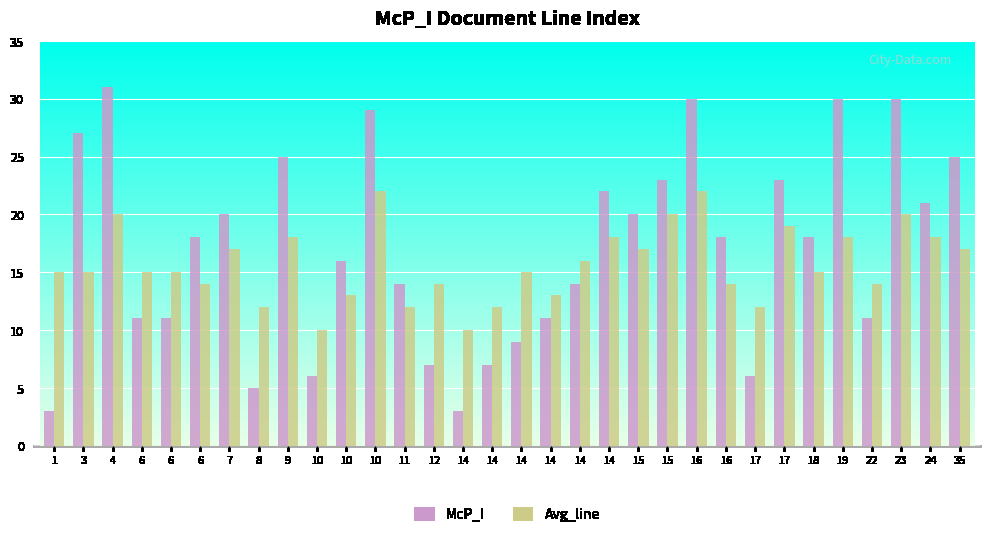

How many groups of bars are there?

32